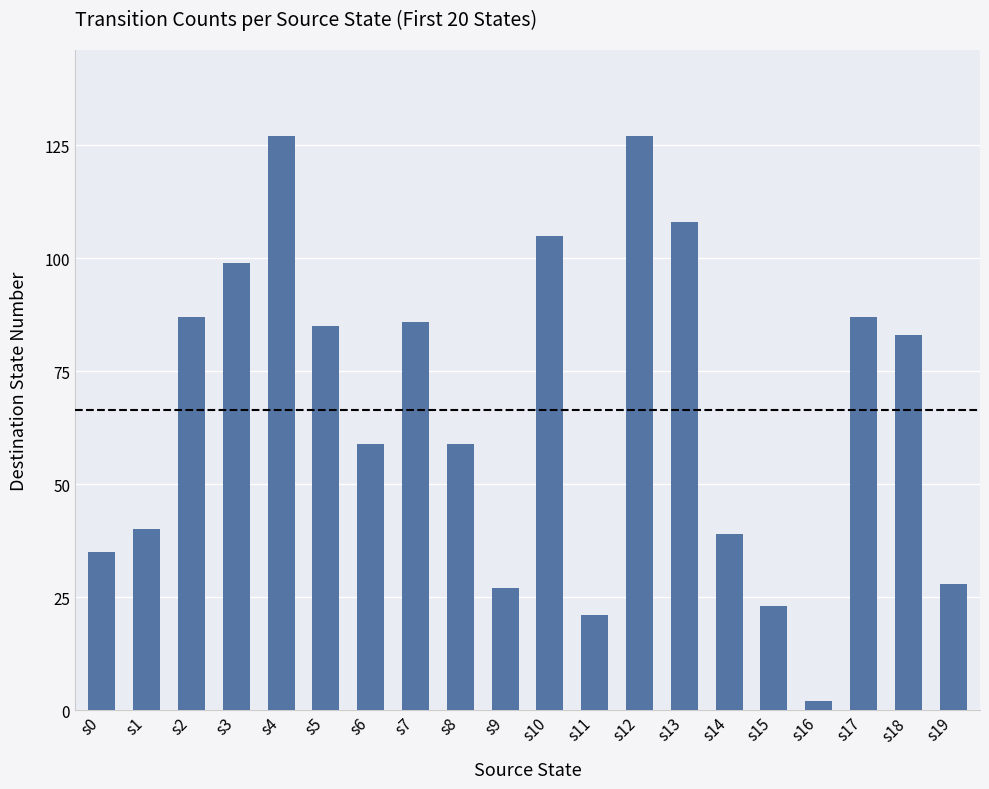

True or false: the data shows 169 at s3.

False